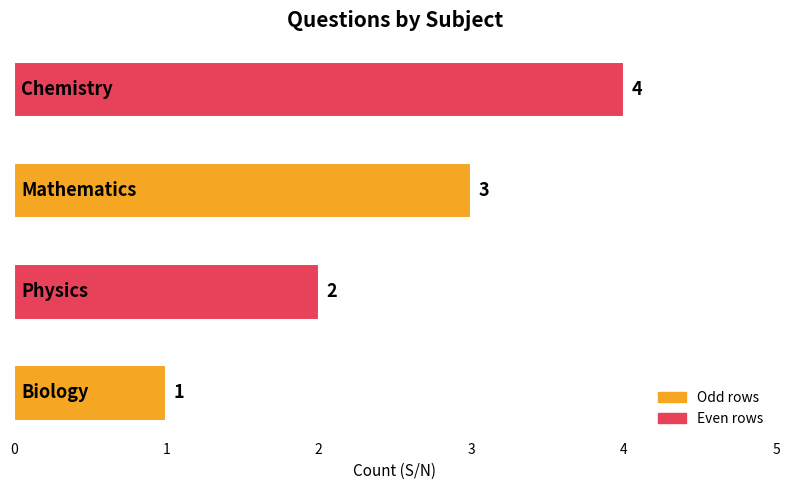

What is the maximum value shown in the chart?

4